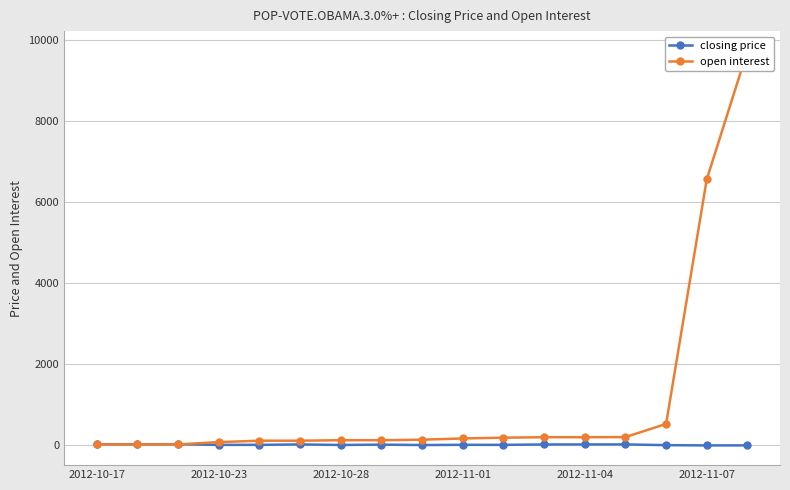

True or false: closing price has more than 2 points higher than both neighbors.

True